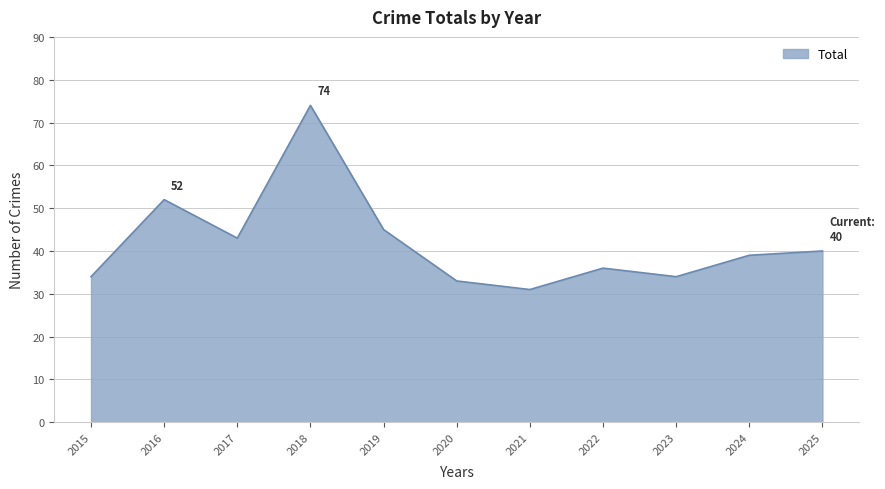

Between 2020 and 2024, which is larger?

2024